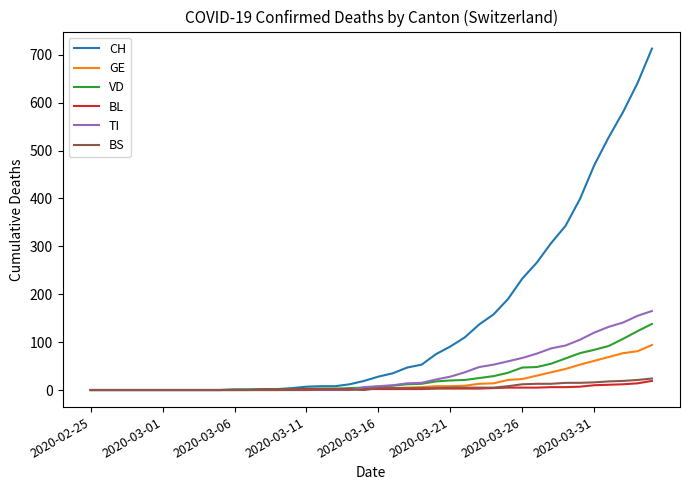

Which series has the largest total across all categories?

CH